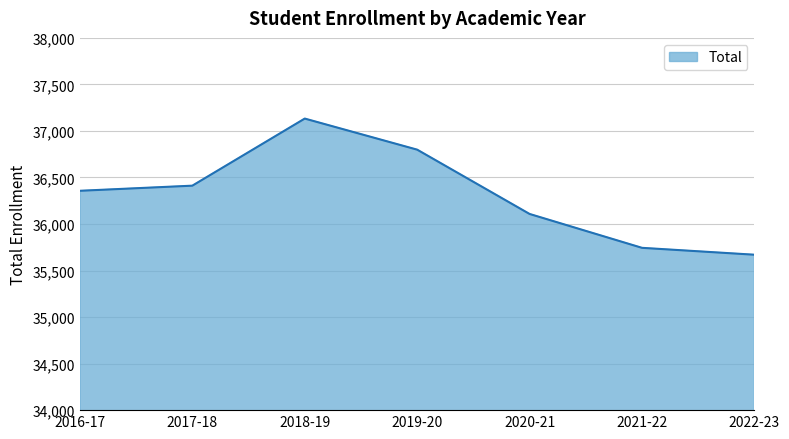

Is it true that the value at 2016-17 is 18086?

False